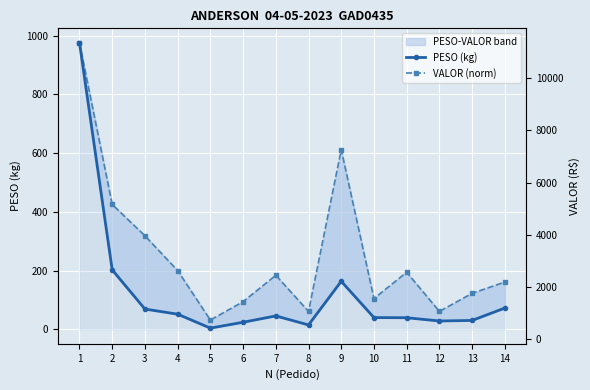

Where does the PESO (kg) series first go above 46?

1